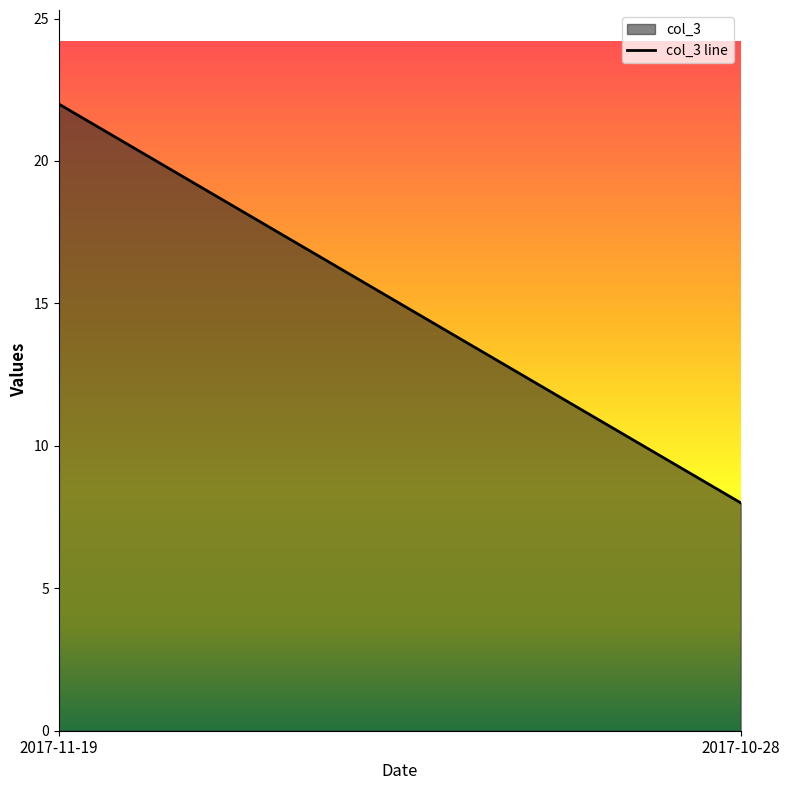

What is the label of the 2nd point from the right?

2017-11-19